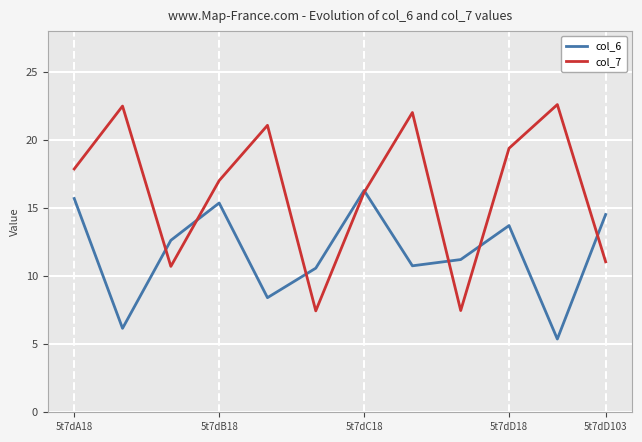

Which series has the largest total across all categories?

col_7